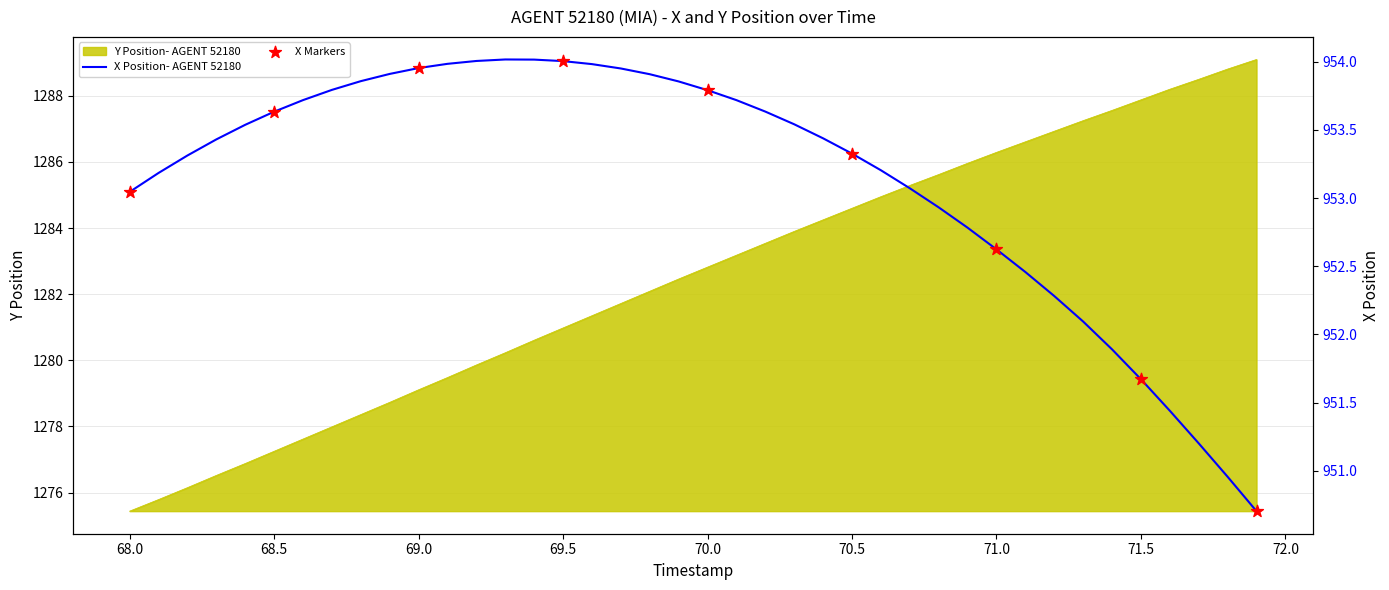

Which series has the widest spread of Y values?

Y